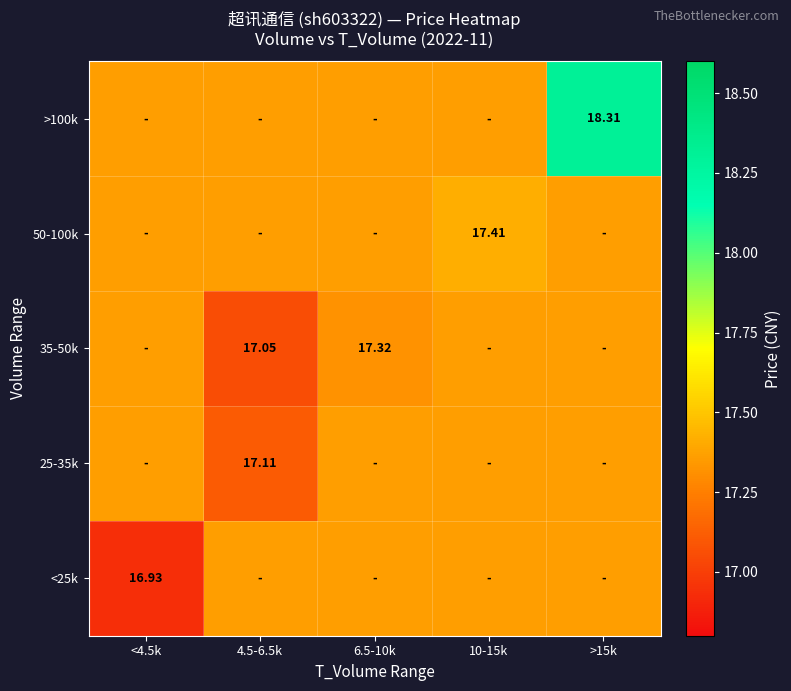

What is the maximum value for 25-35k?

17.4